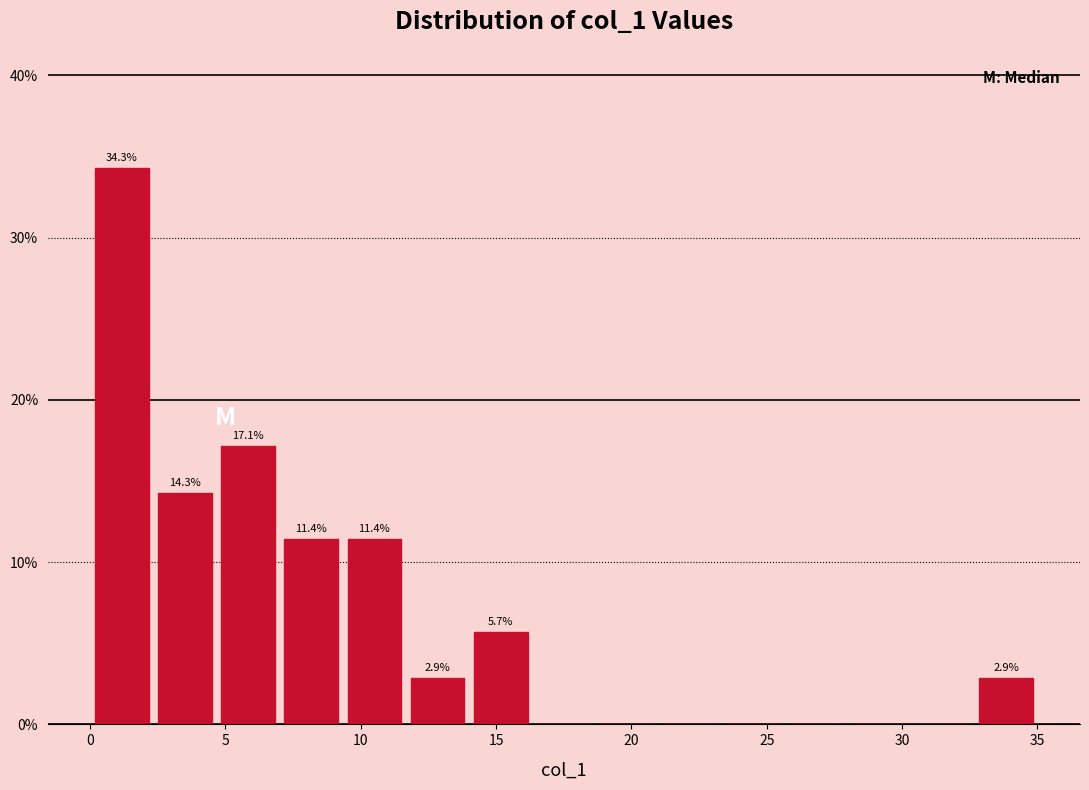

Which range on the x-axis has the tallest bar?

0.0 to 2.5